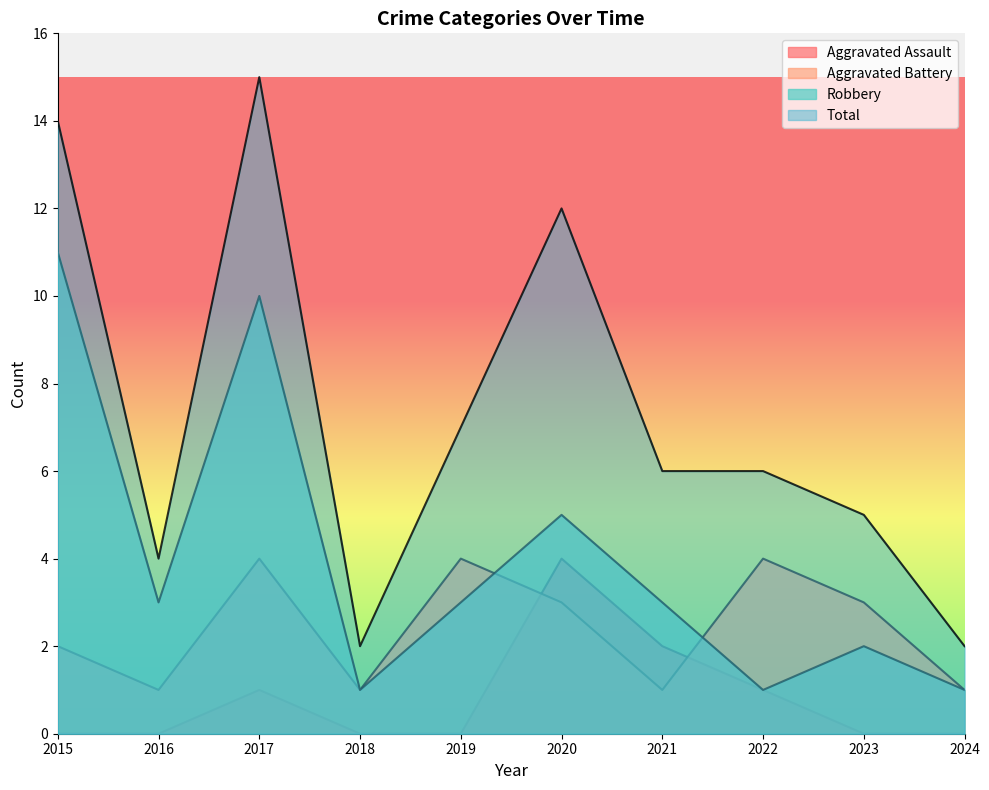

Reading left to right, what are all the values shown in this chart?

Aggravated Assault: 2015=0	2016=0	2017=1	2018=0	2019=0	2020=4	2021=2	2022=1	2023=0	2024=0
Aggravated Battery: 2015=2	2016=1	2017=4	2018=1	2019=4	2020=3	2021=1	2022=4	2023=3	2024=1
Robbery: 2015=11	2016=3	2017=10	2018=1	2019=3	2020=5	2021=3	2022=1	2023=2	2024=1
Total: 2015=14	2016=4	2017=15	2018=2	2019=7	2020=12	2021=6	2022=6	2023=5	2024=2